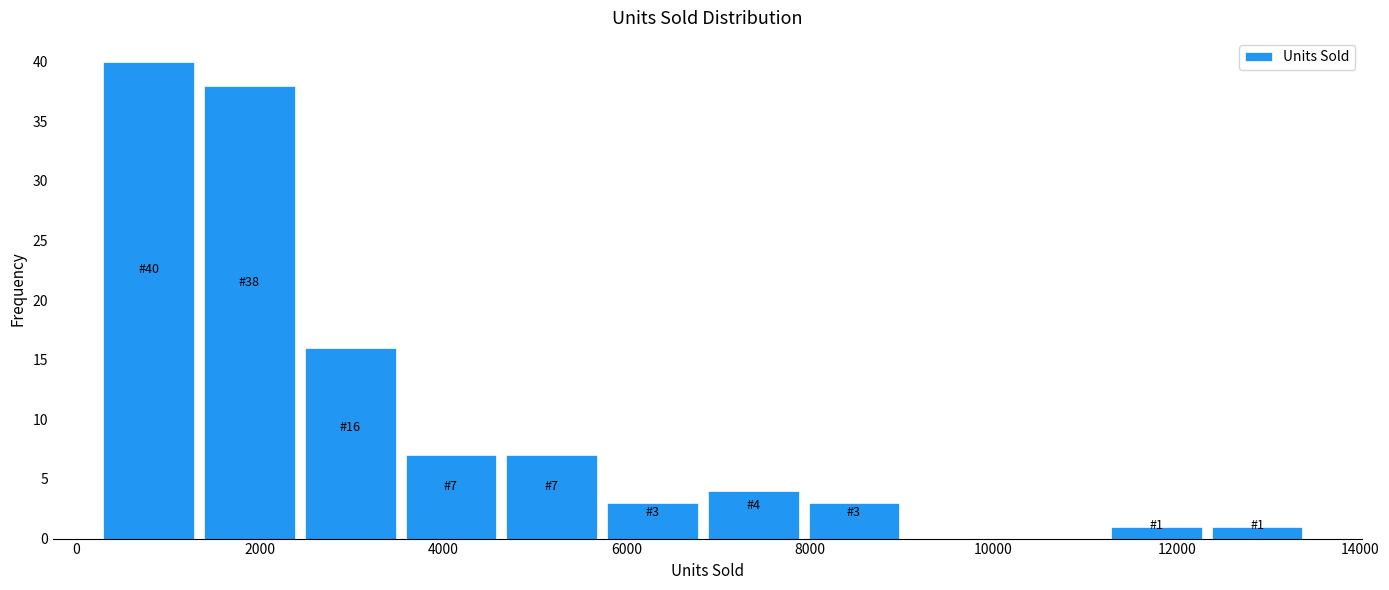

Which range on the x-axis has the tallest bar?

200 to 1400